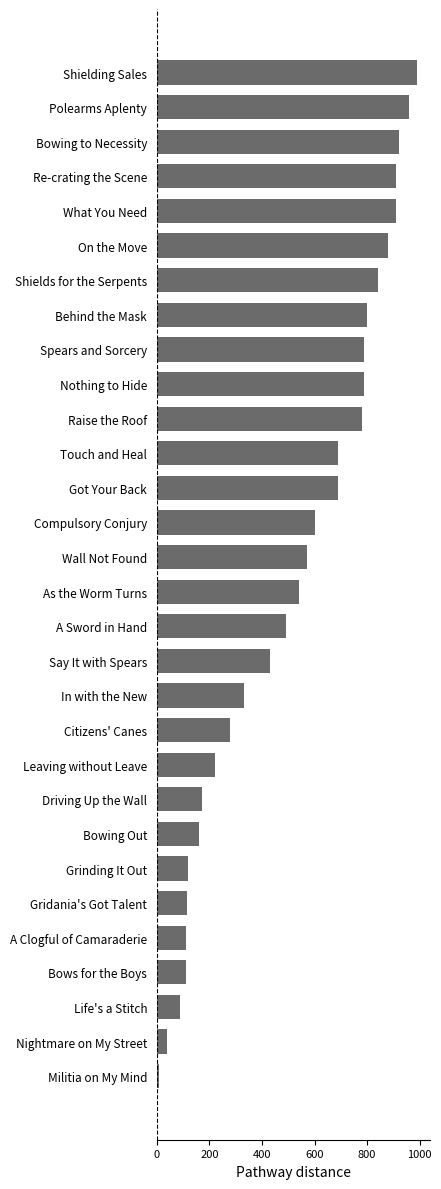

Does the chart contain any negative values?

No